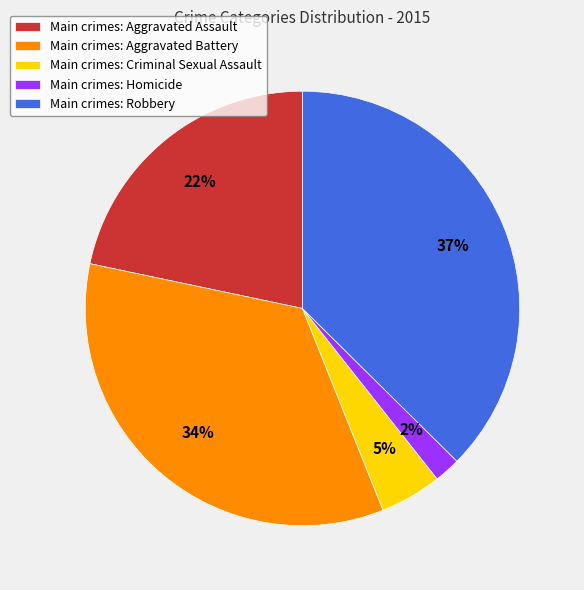

To the nearest percent, what portion does Main crimes: Robbery represent?

37%